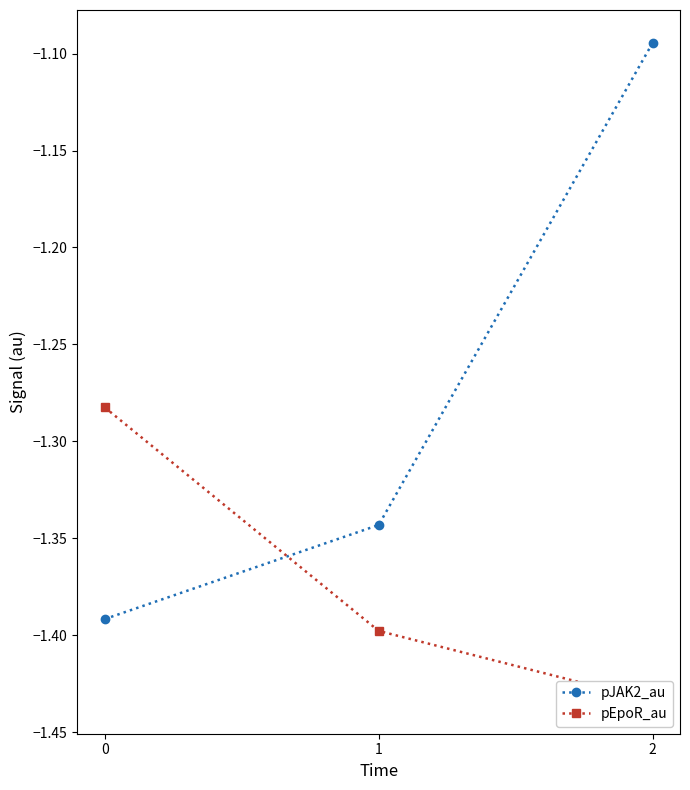

List the series in order of their overall mean, lowest first.

pEpoR_au, pJAK2_au